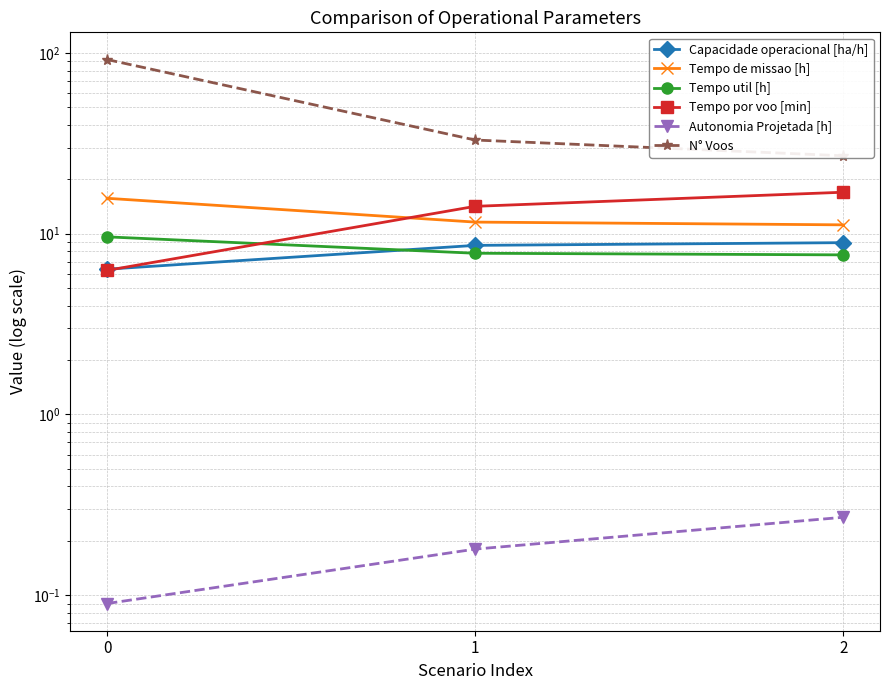

Rank the series at 2 from lowest to highest value.

Autonomia Projetada [h], Tempo util [h], Capacidade operacional [ha/h], Tempo de missao [h], Tempo por voo [min], N° Voos